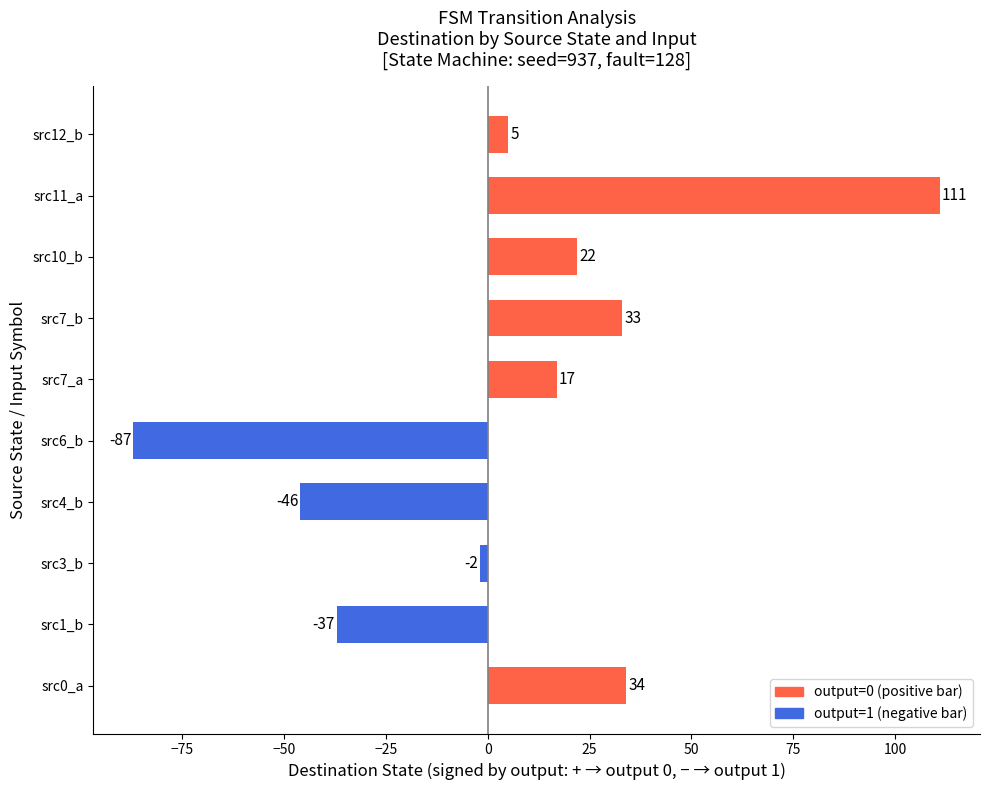

Reading bottom to top, what are all the values shown in this chart?

src0_a=34	src1_b=-37	src3_b=-2	src4_b=-46	src6_b=-87	src7_a=17	src7_b=33	src10_b=22	src11_a=111	src12_b=5